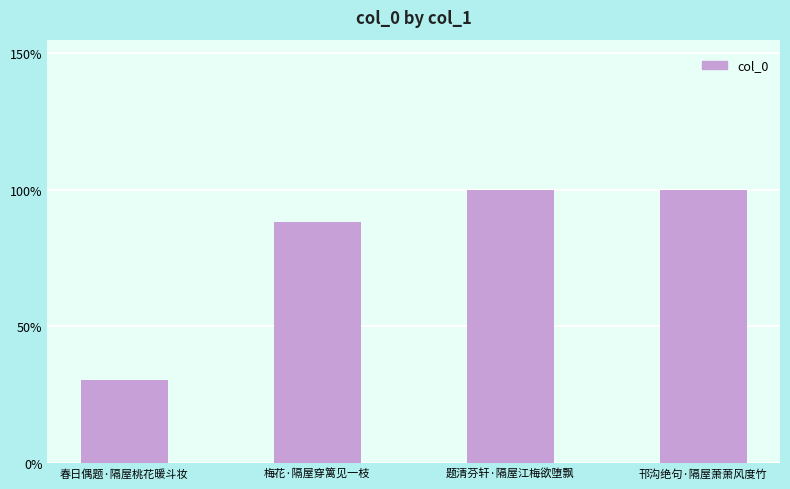

At which label does the data first exceed 377784?

题清芬轩·隔屋江梅欲堕飘